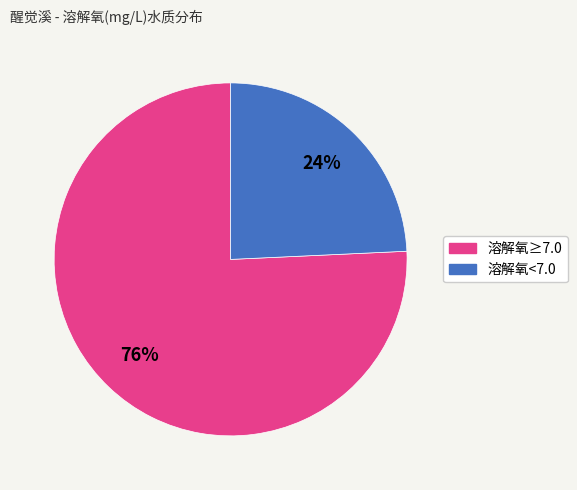

To the nearest percent, what is the average slice percentage?

50%